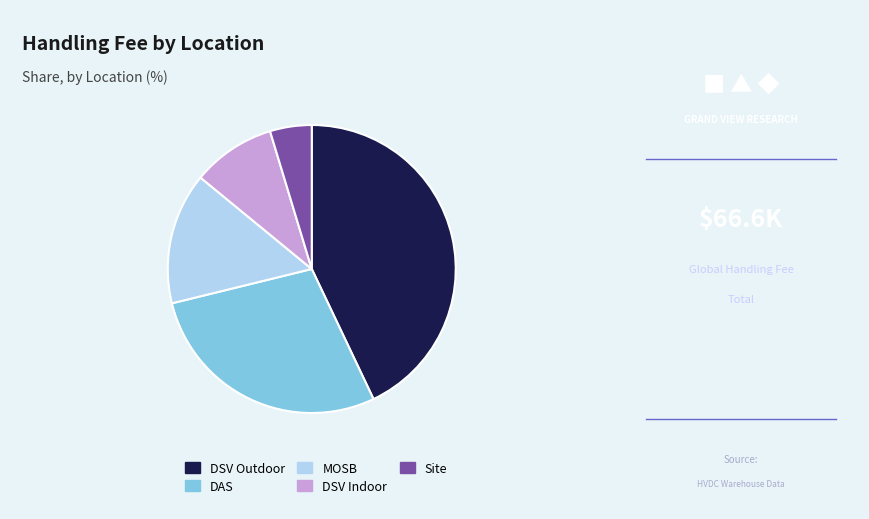

Is there a majority slice in this chart?

No